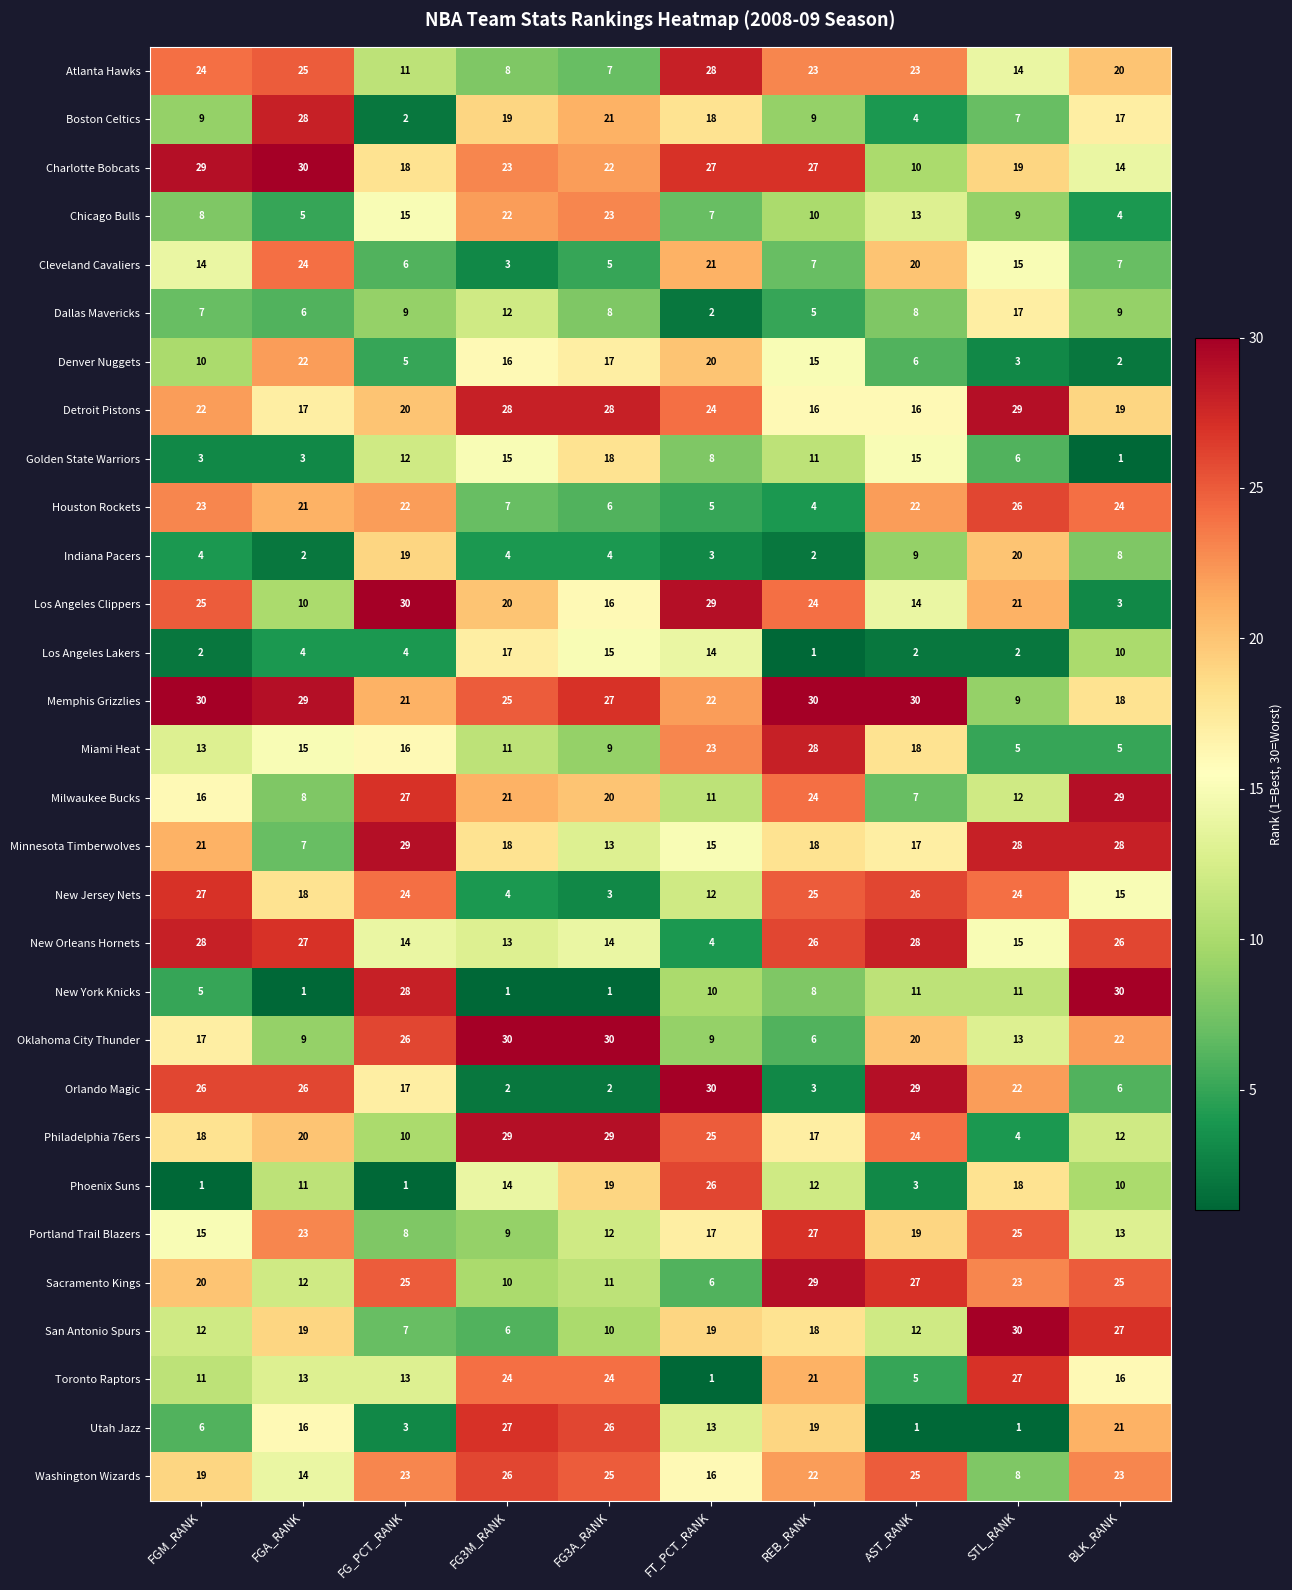

At FG3A_RANK, list the series in order from smallest to largest.

New York Knicks, Orlando Magic, New Jersey Nets, Indiana Pacers, Cleveland Cavaliers, Houston Rockets, Atlanta Hawks, Dallas Mavericks, Miami Heat, San Antonio Spurs, Sacramento Kings, Portland Trail Blazers, Minnesota Timberwolves, New Orleans Hornets, Los Angeles Lakers, Los Angeles Clippers, Denver Nuggets, Golden State Warriors, Phoenix Suns, Milwaukee Bucks, Boston Celtics, Charlotte Bobcats, Chicago Bulls, Toronto Raptors, Washington Wizards, Utah Jazz, Memphis Grizzlies, Detroit Pistons, Philadelphia 76ers, Oklahoma City Thunder